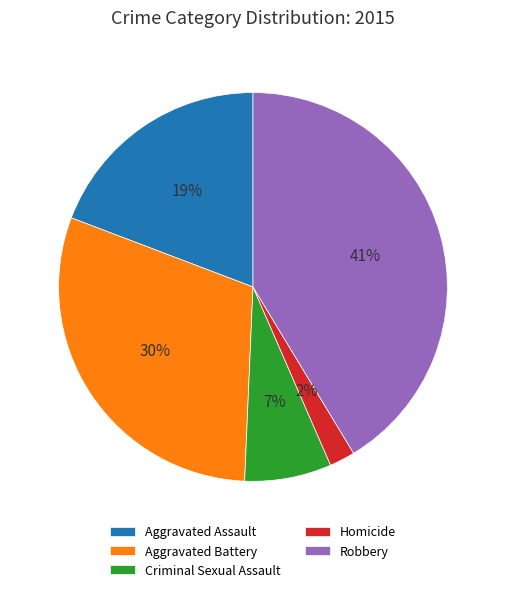

How many slices are in this pie chart?

5